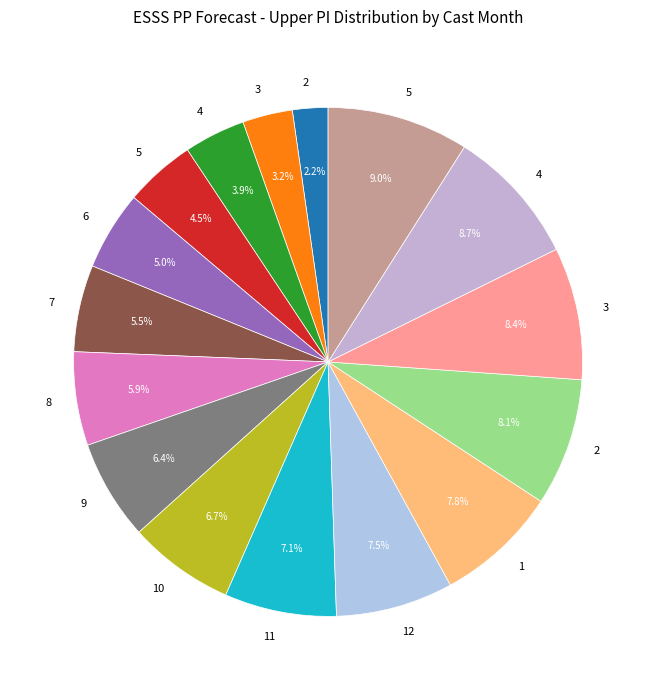

Which category has the biggest portion of the pie?

5